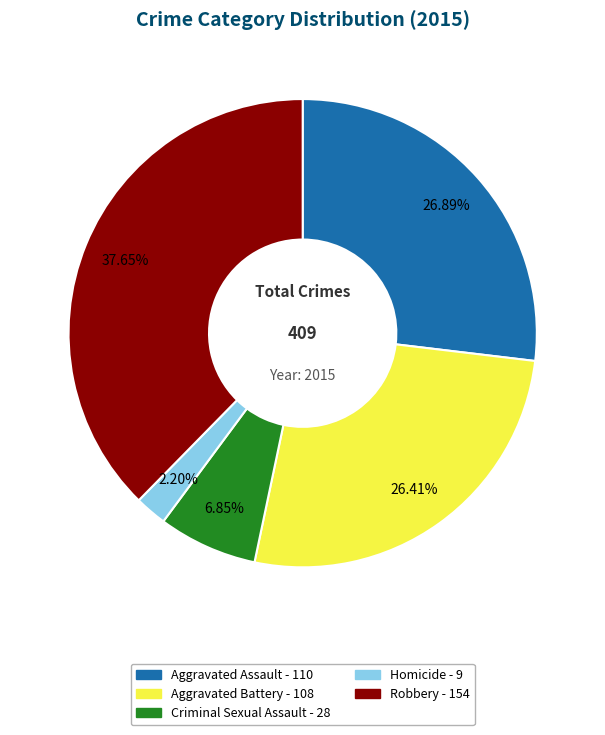

True or false: Homicide accounts for 13% of the total.

False